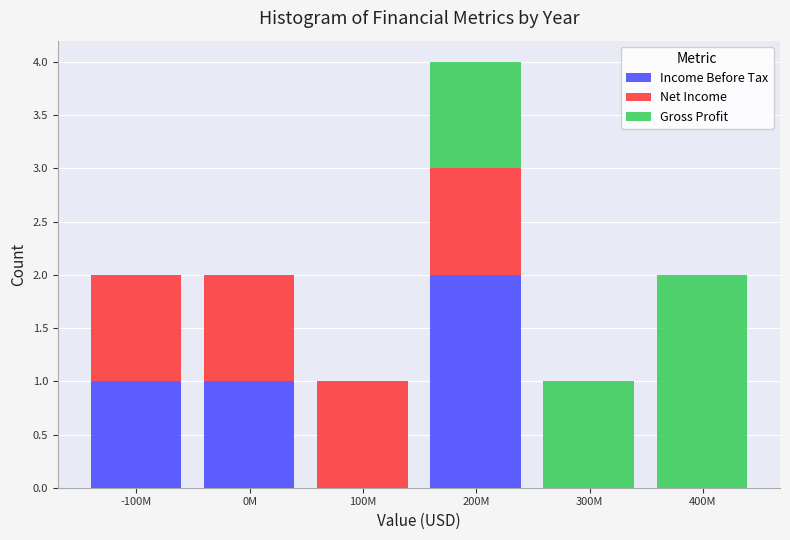

What is the sum of all Income Before Tax values?

4